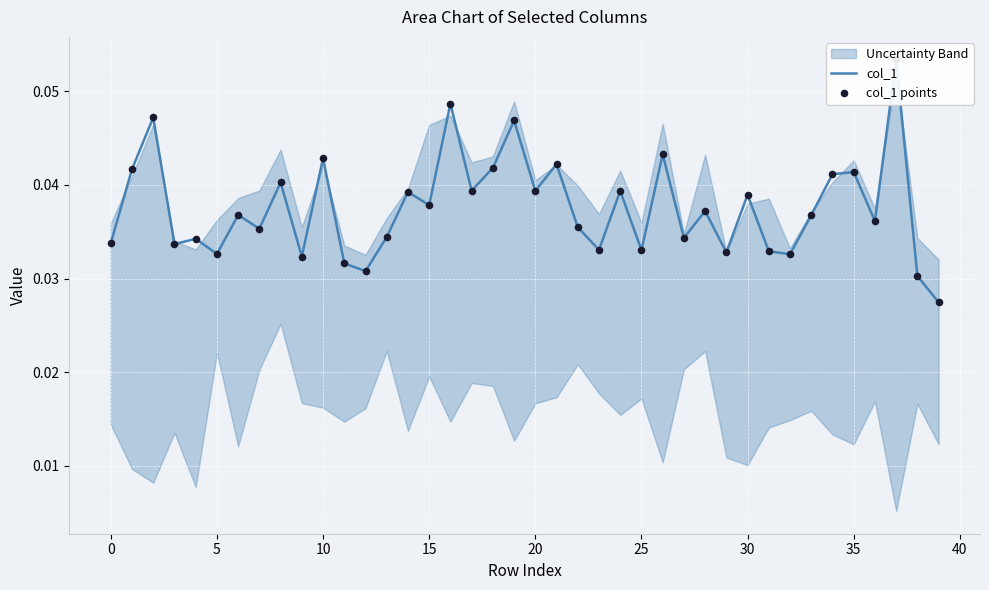

Which series reaches the minimum Y coordinate?

col_1